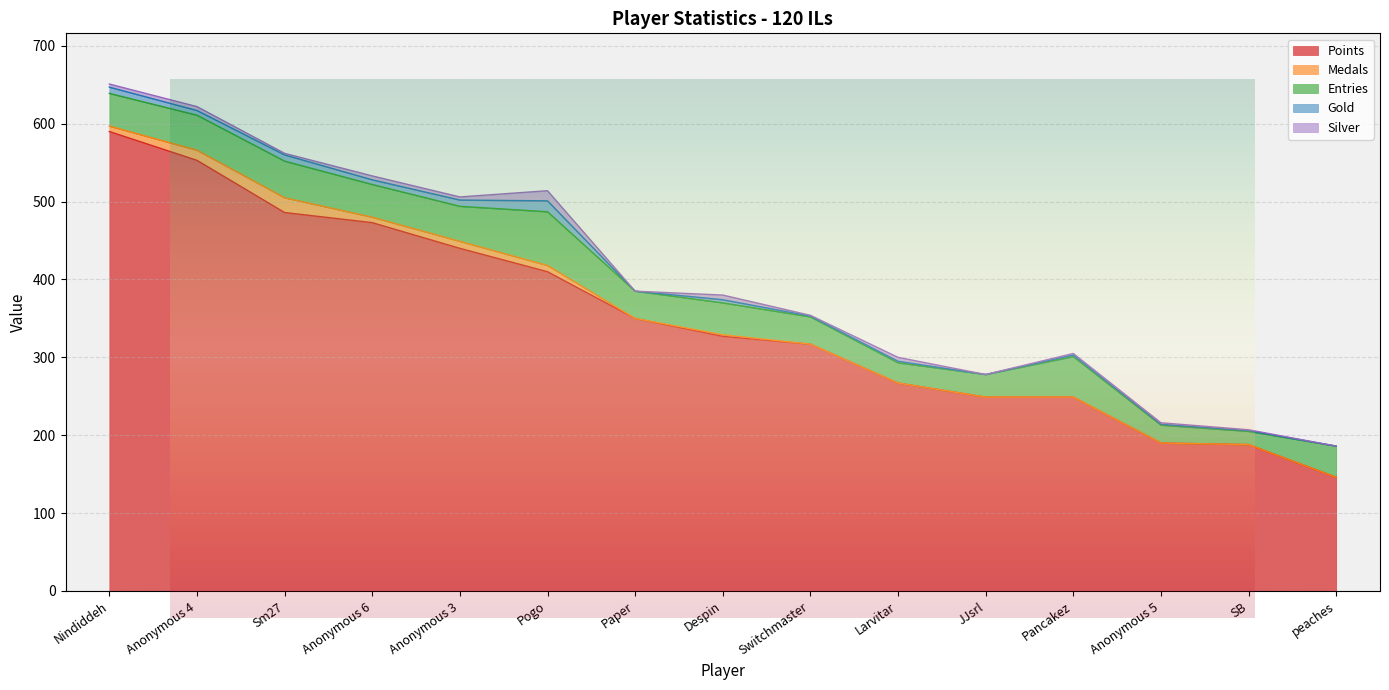

Rank the categories by Entries value from lowest to highest.

SB, Anonymous 5, Larvitar, JJsrl, Paper, Switchmaster, peaches, Despin, Nindiddeh, Anonymous 6, Anonymous 4, Anonymous 3, Sm27, Pancakez, Pogo